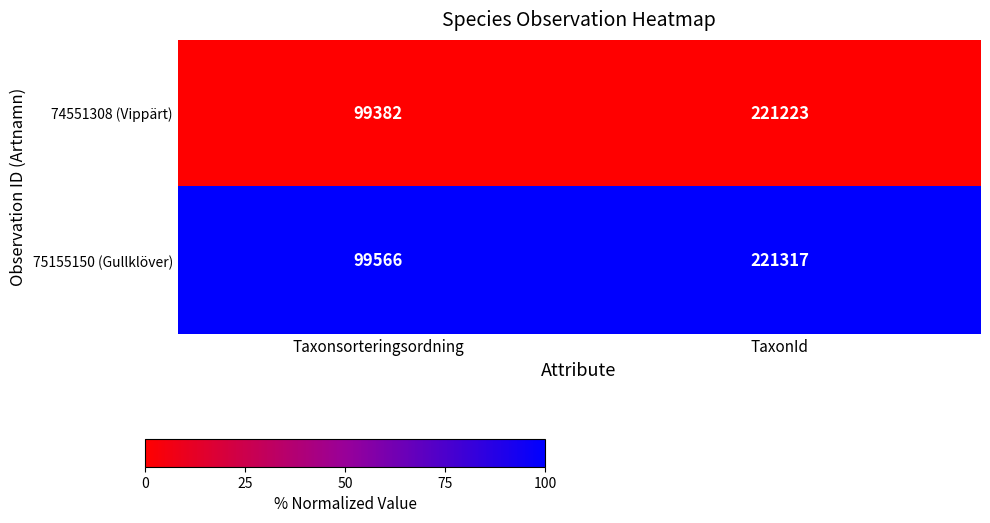

What is the sum of all 75155150 (Gullklöver) values?

320883